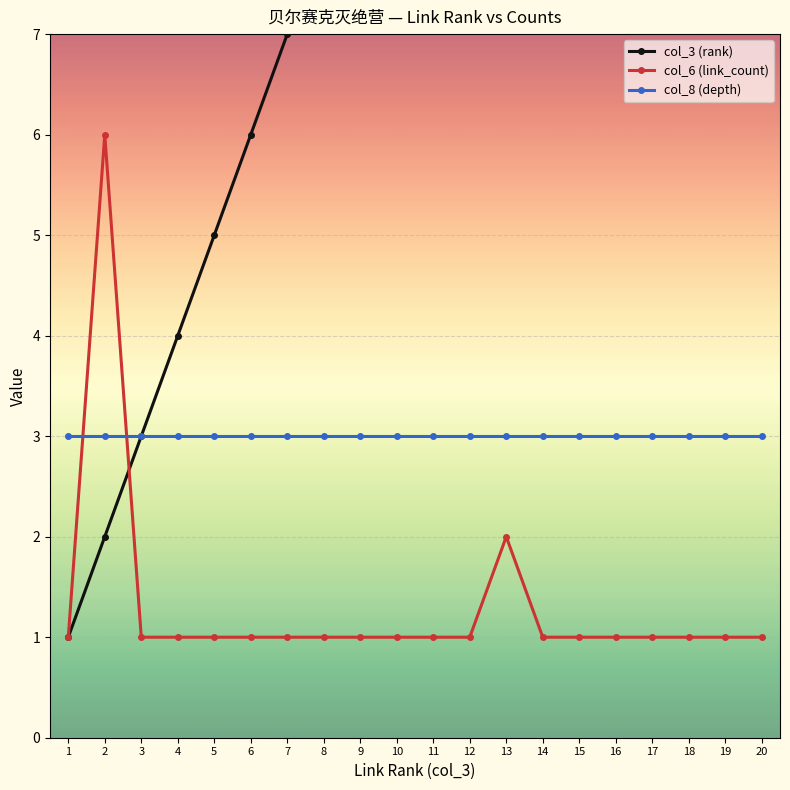

What is the lowest value of the col_6 (link_count) series?

1